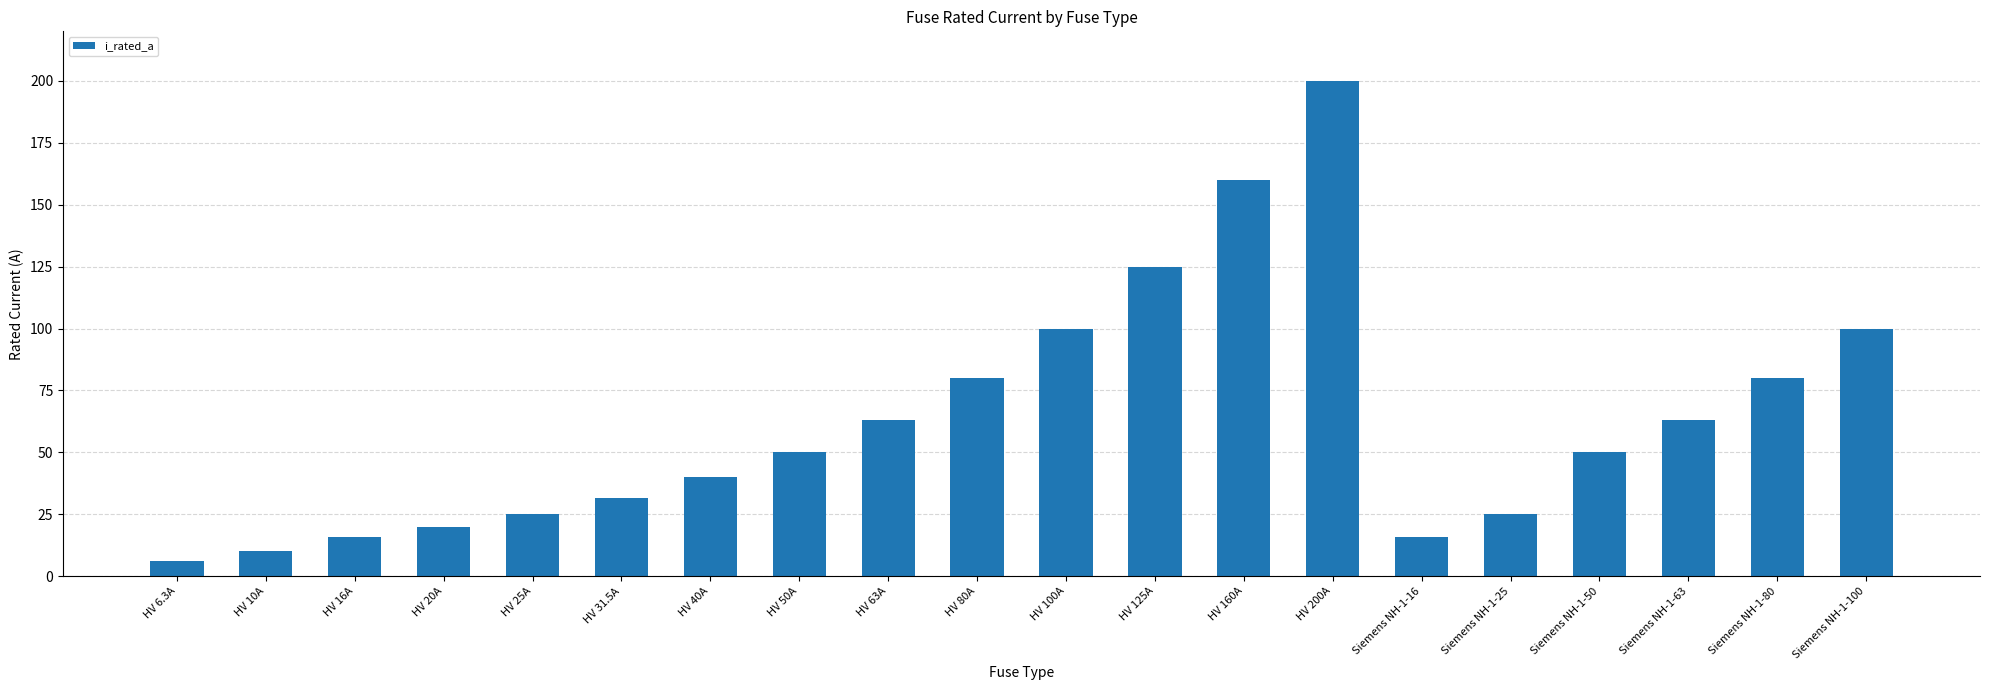

How many categories are shown in the chart?

20